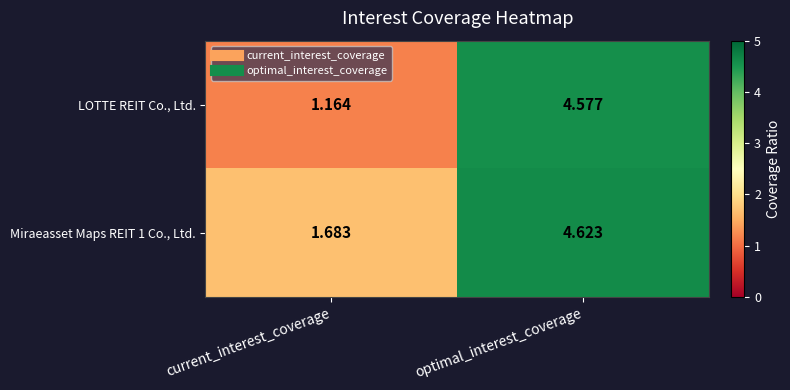

Is the value of Miraeasset Maps REIT 1 Co., Ltd. at current_interest_coverage greater than the value of LOTTE REIT Co., Ltd. at optimal_interest_coverage?

No